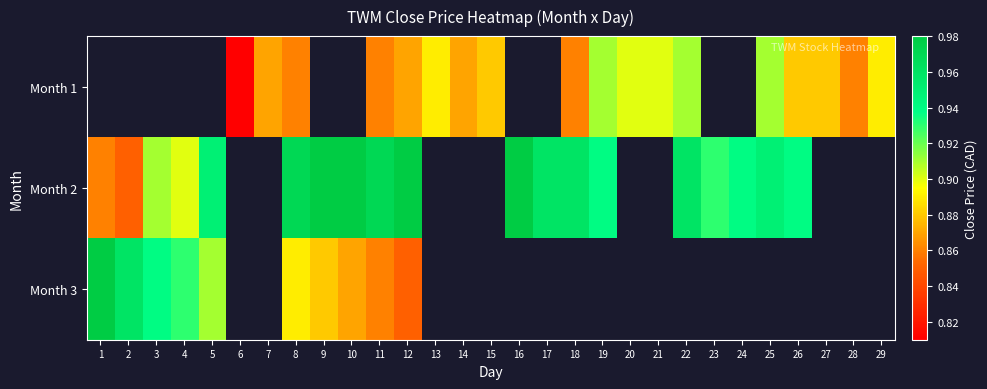

What is the minimum value shown in the chart?

0.8